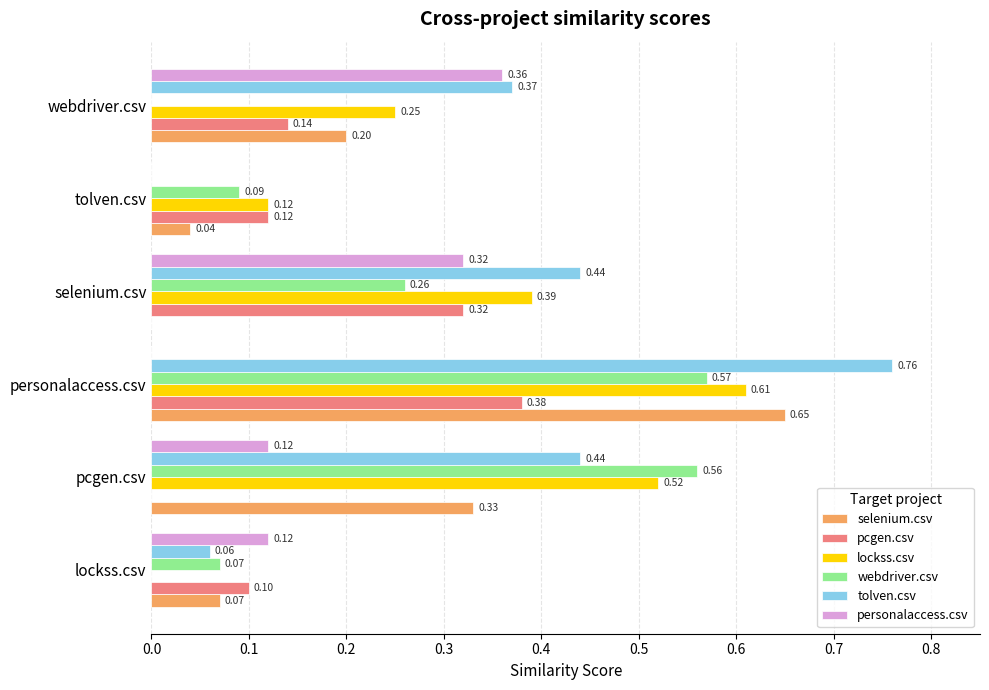

How many personalaccess.csv values are between 0 and 1?

6